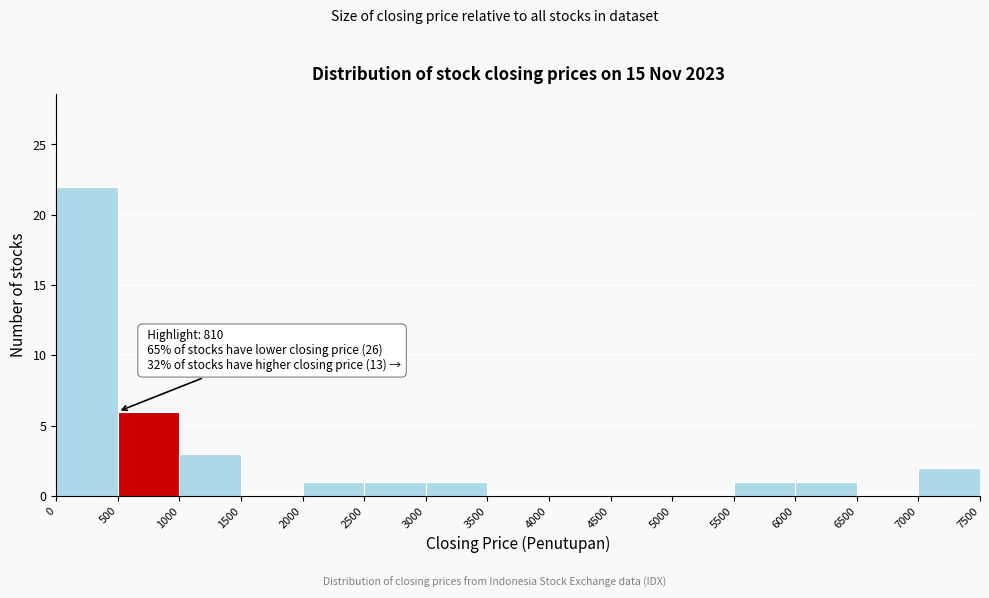

Over which range of the x-axis is the bar tallest?

0 to 500